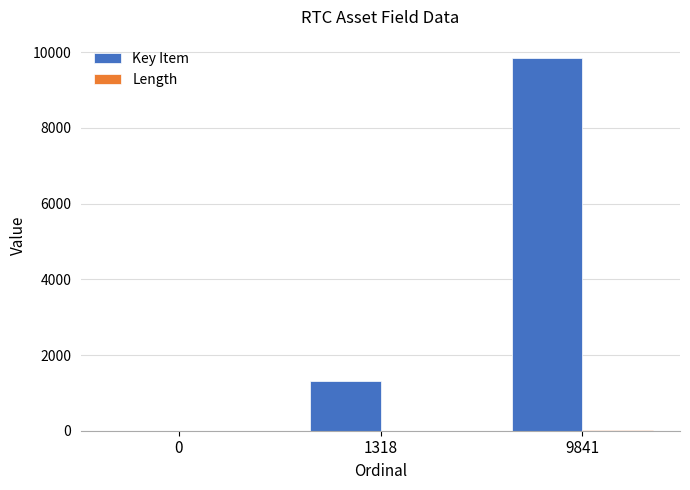

Which category has the highest value in the Key Item series?

9841